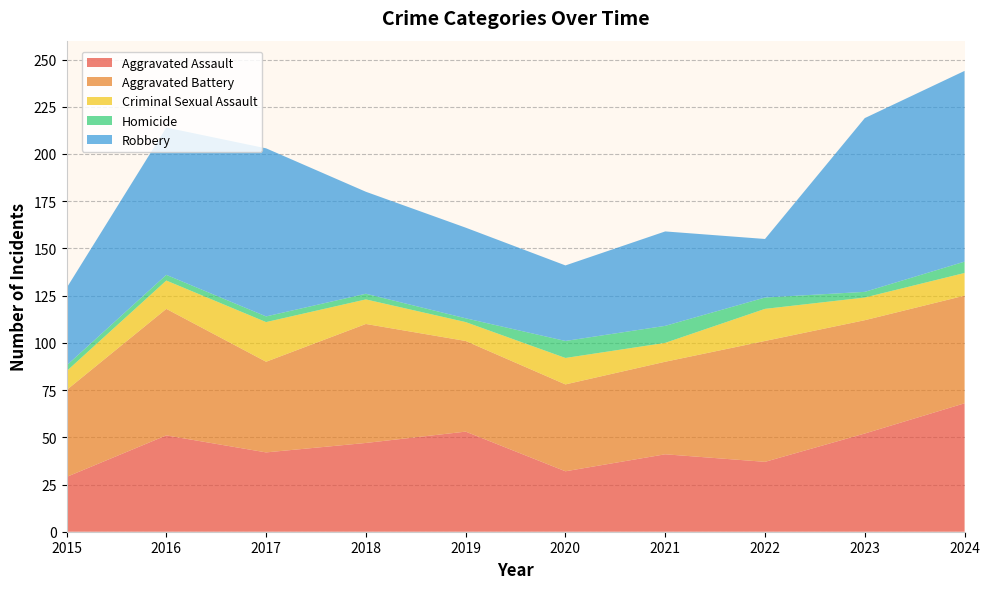

Reading left to right, what are all the values shown in this chart?

Aggravated Assault: 2015=29	2016=51	2017=42	2018=47	2019=53	2020=32	2021=41	2022=37	2023=52	2024=68
Aggravated Battery: 2015=46	2016=67	2017=48	2018=63	2019=48	2020=46	2021=49	2022=64	2023=60	2024=57
Criminal Sexual Assault: 2015=10	2016=15	2017=21	2018=13	2019=10	2020=14	2021=10	2022=17	2023=12	2024=12
Homicide: 2015=3	2016=3	2017=3	2018=3	2019=2	2020=9	2021=9	2022=6	2023=3	2024=6
Robbery: 2015=41	2016=78	2017=89	2018=54	2019=48	2020=40	2021=50	2022=31	2023=92	2024=101